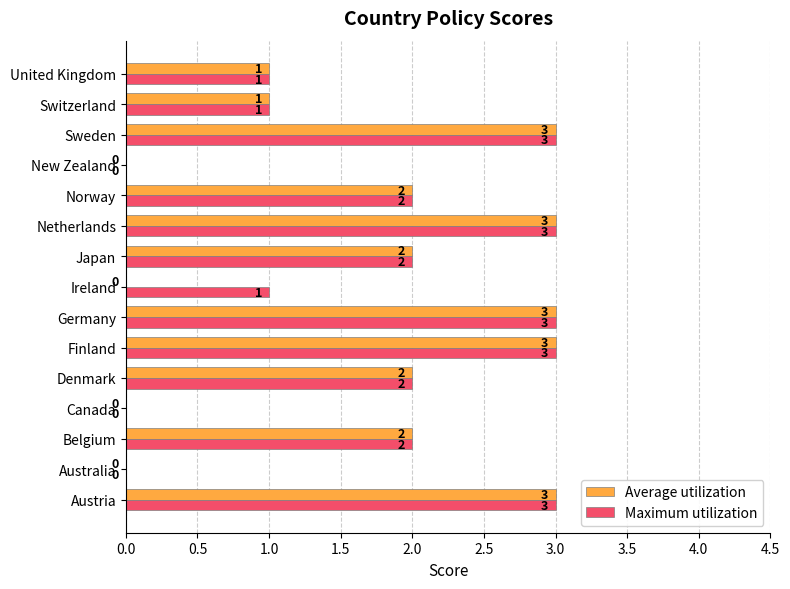

What is the sum of all Maximum utilization values?

26